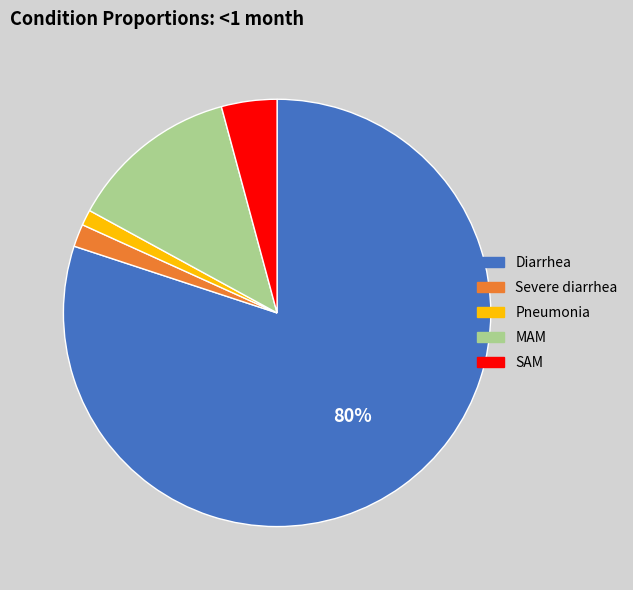

How many slices are in this pie chart?

5